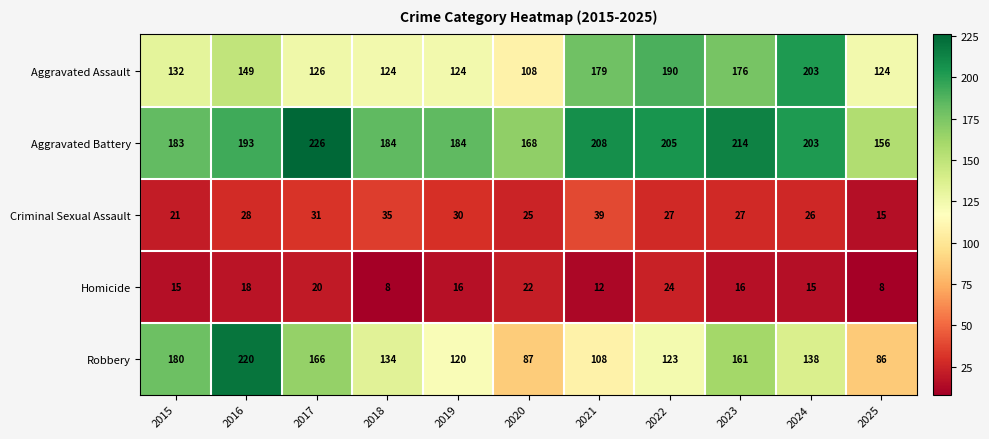

What is the minimum value shown in the chart?

8